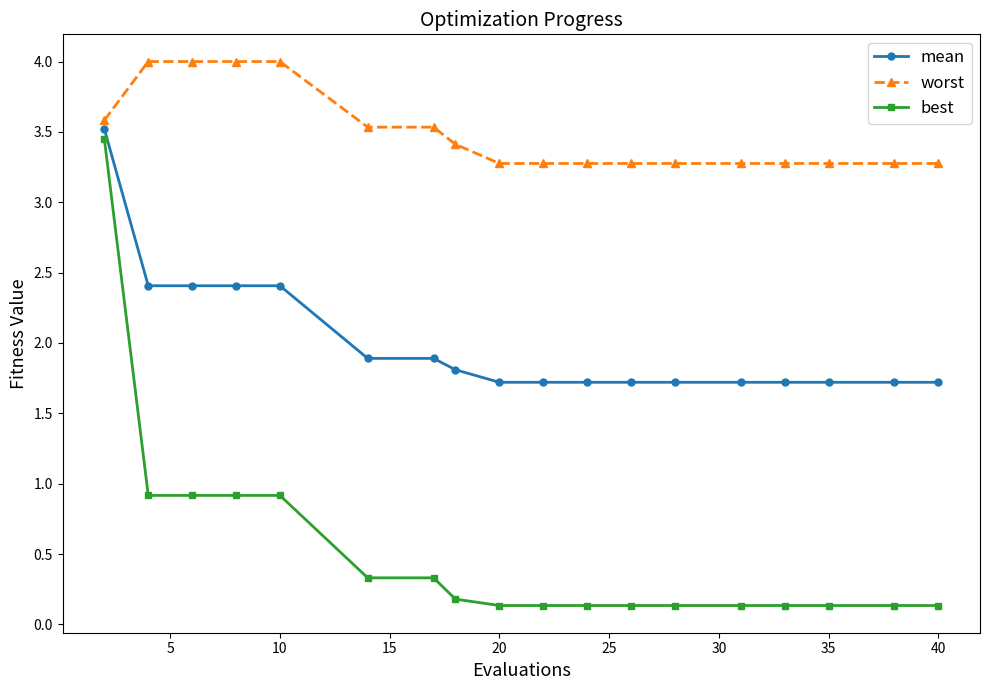

What is the maximum value shown in the chart?

4.0